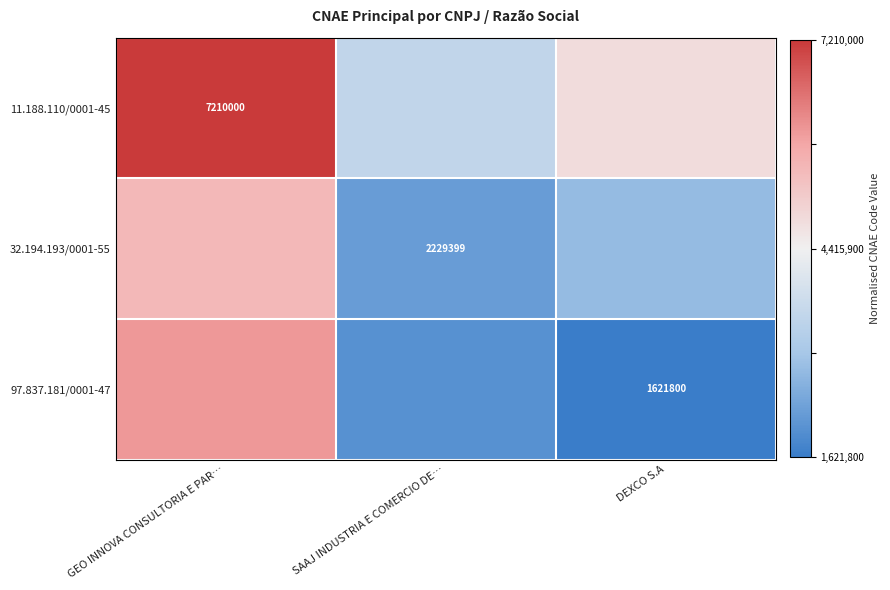

Which series changed the most between SAAJ INDUSTRIA E COMERCIO DE… and DEXCO S.A?

11.188.110/0001-45